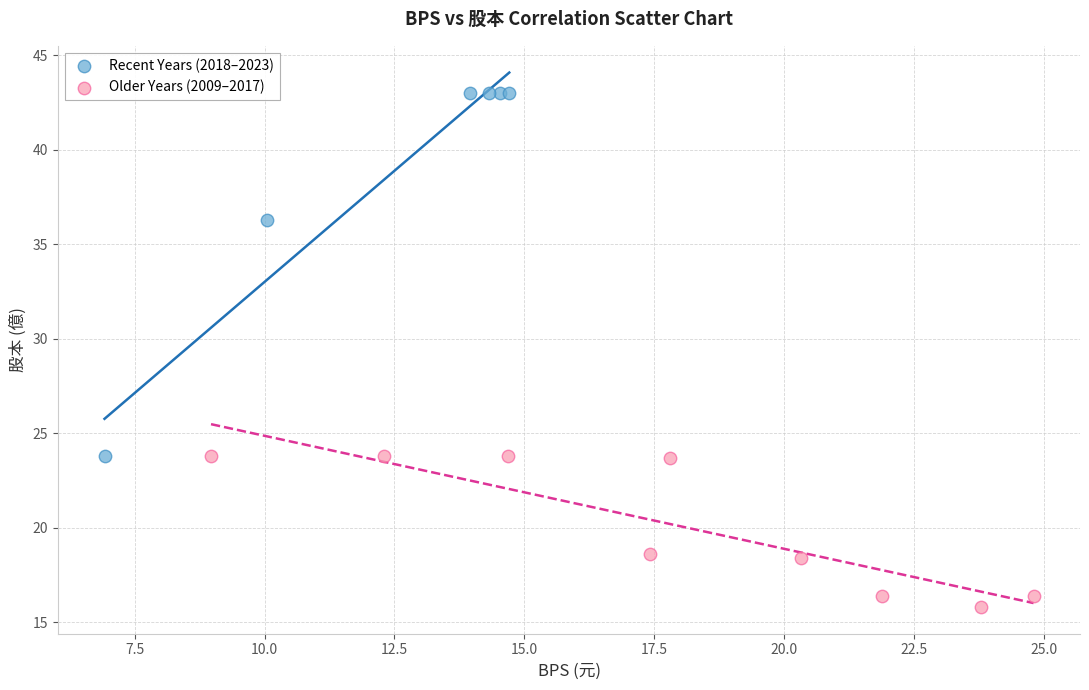

What are all the series names shown in the legend?

Recent Years (2018–2023), Older Years (2009–2017)